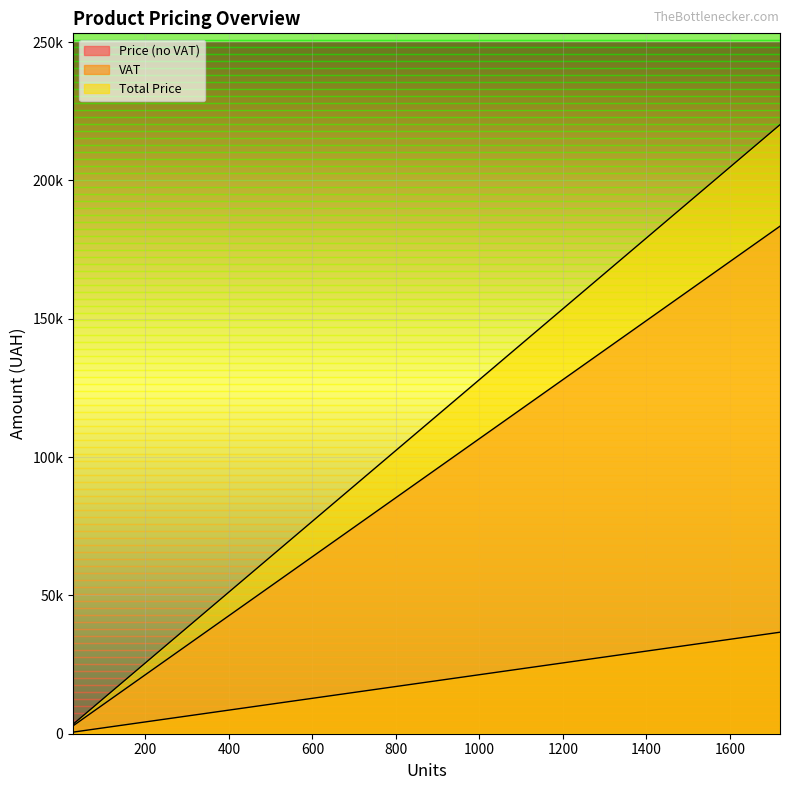

What is the label of the 13th point from the right?

300